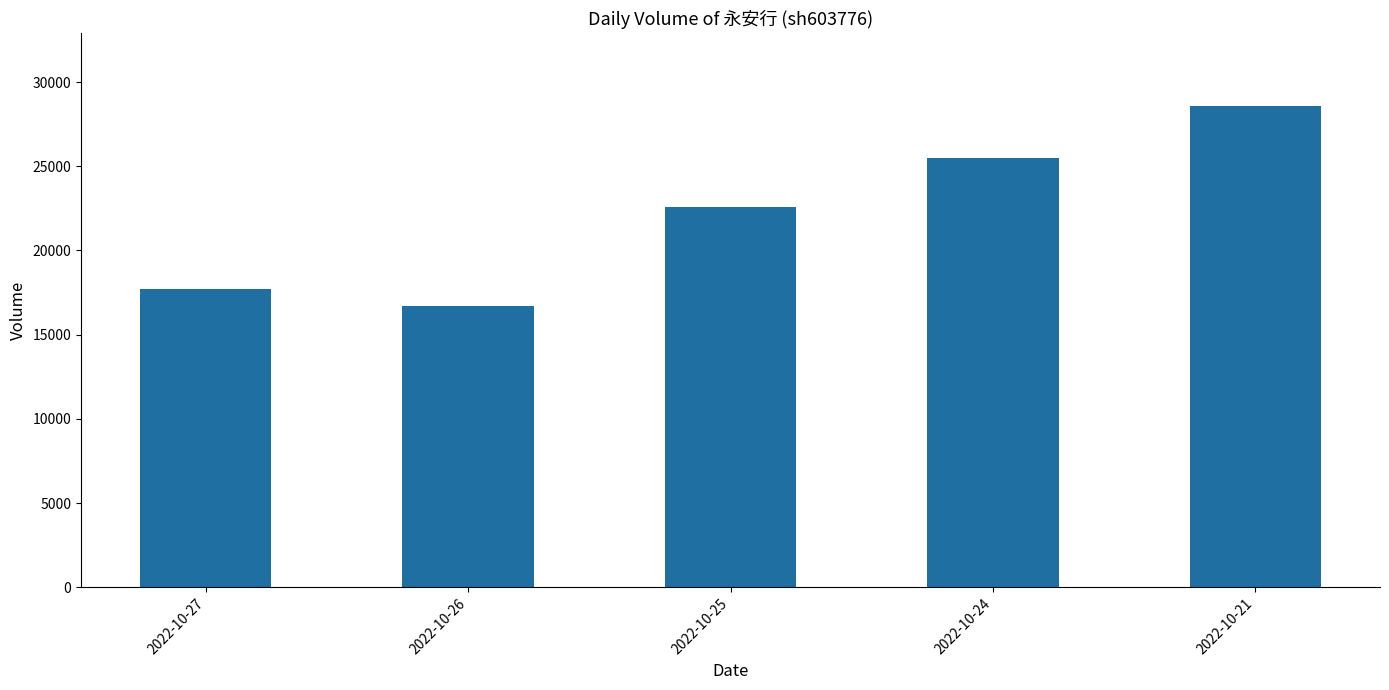

What is the greatest value displayed?

28600